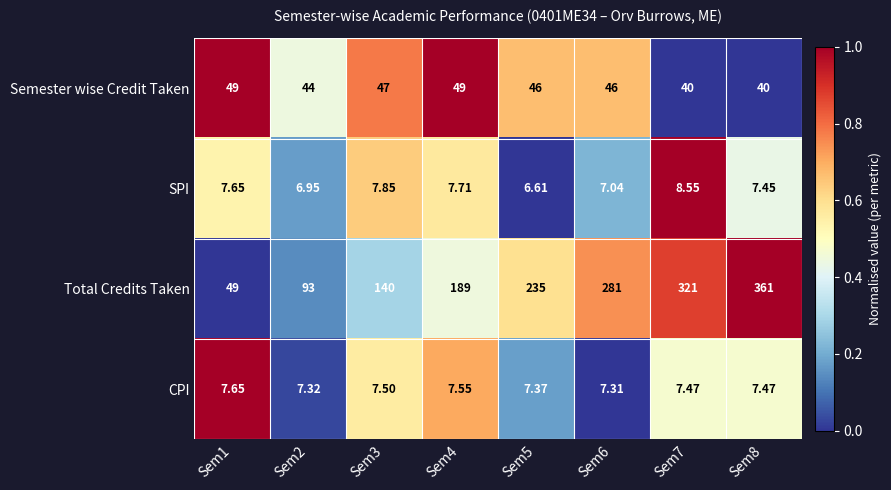

At Sem7, list the series in order from smallest to largest.

CPI, SPI, Semester wise Credit Taken, Total Credits Taken